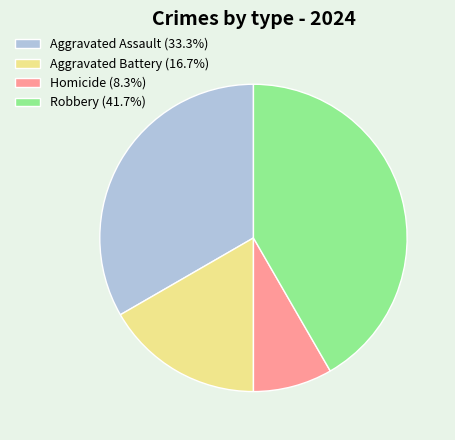

True or false: Robbery accounts for 42% of the total.

True